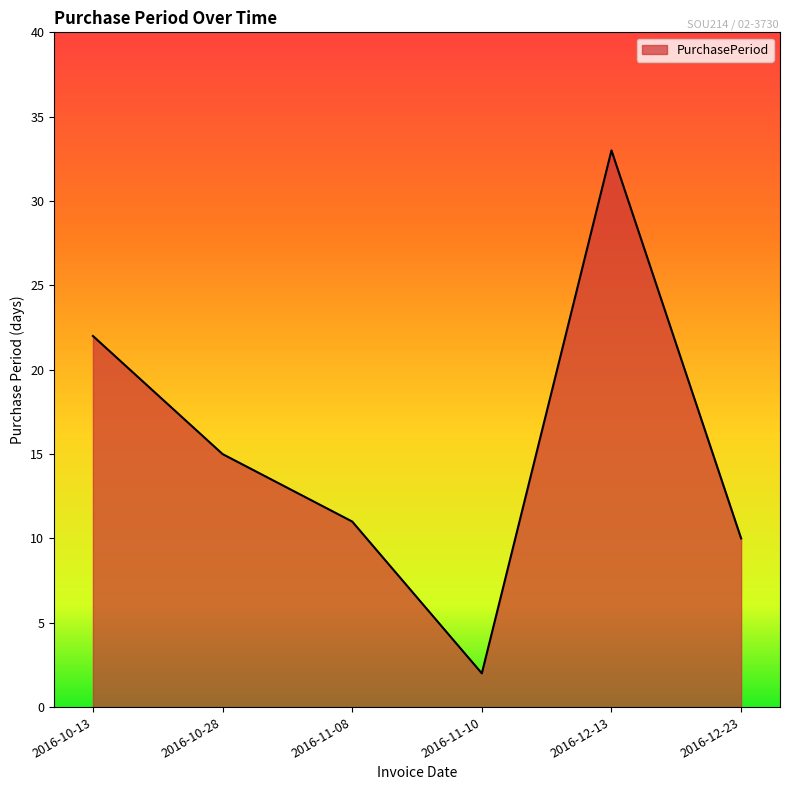

Approximately how many times larger is the value at 2016-11-08 compared to 2016-11-10?

5.5